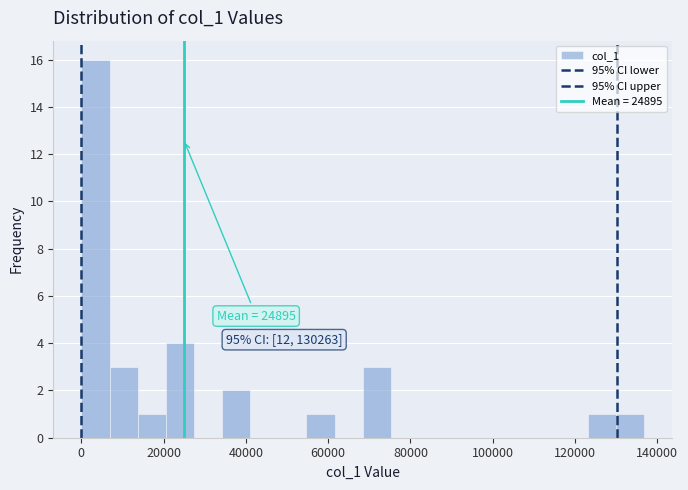

Read against the x-axis, roughly where is the centre of the tallest bar?

4000